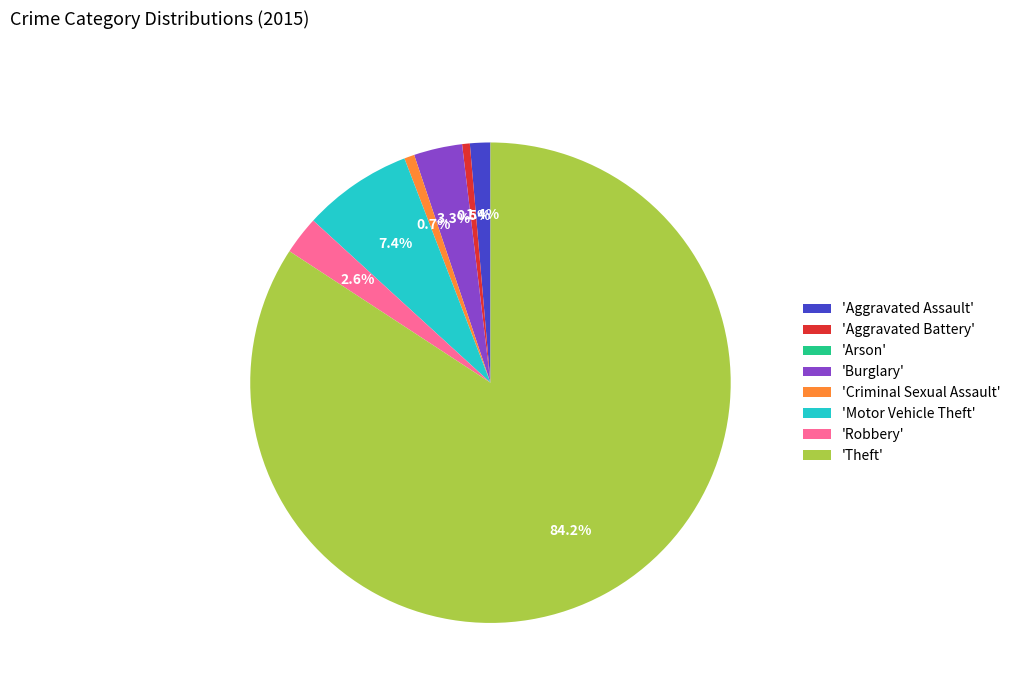

Which has a higher value, 'Motor Vehicle Theft' or 'Aggravated Battery'?

'Motor Vehicle Theft'